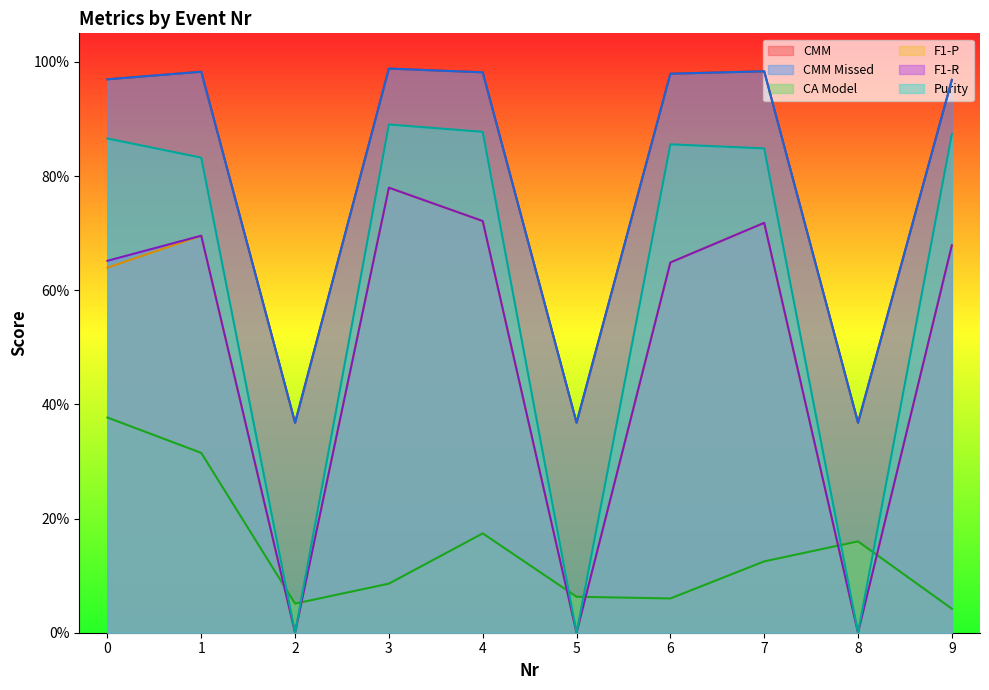

What is the total value across all series at 4?

4.5